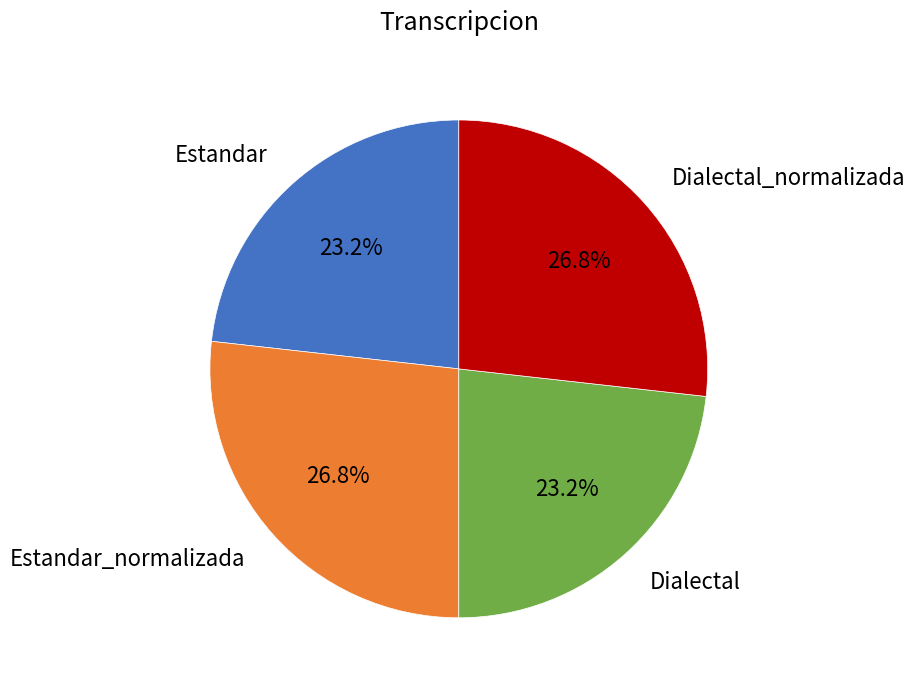

What percentage do Dialectal_normalizada and Dialectal together represent?

50.0%